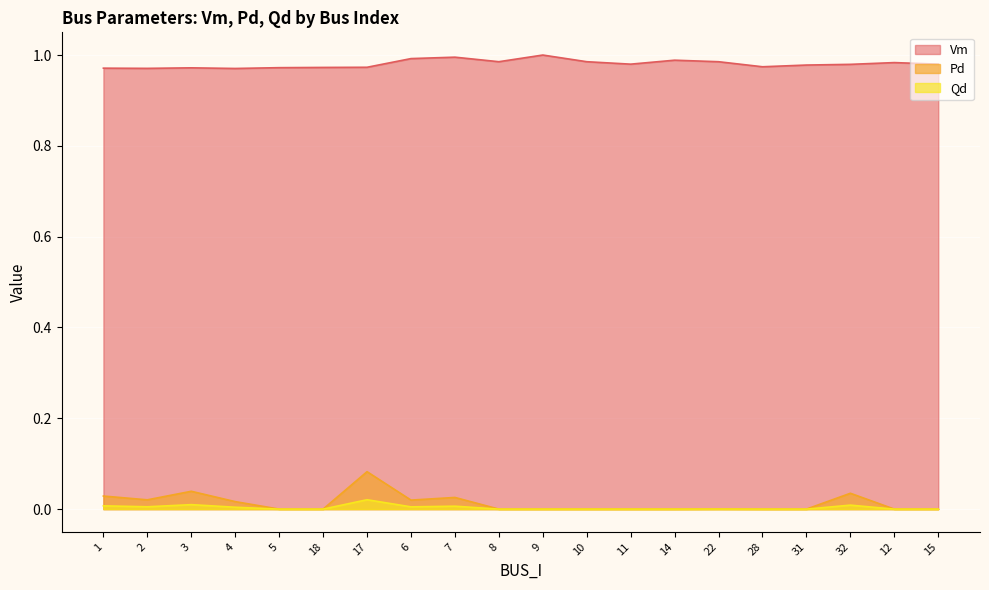

Rank the series by their maximum value, from lowest to highest.

Qd, Pd, Vm